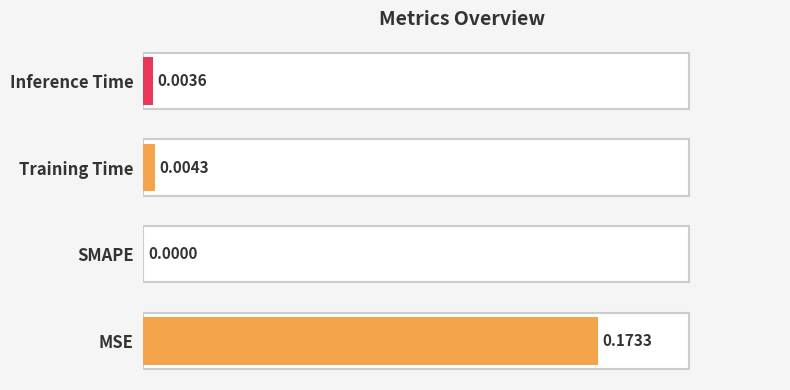

How many positive values are there?

3